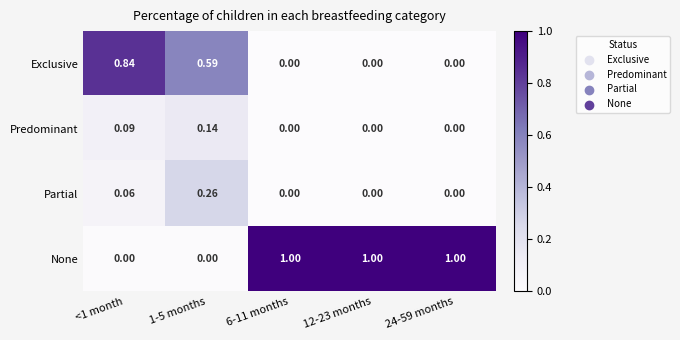

Which series has the largest total across all categories?

None